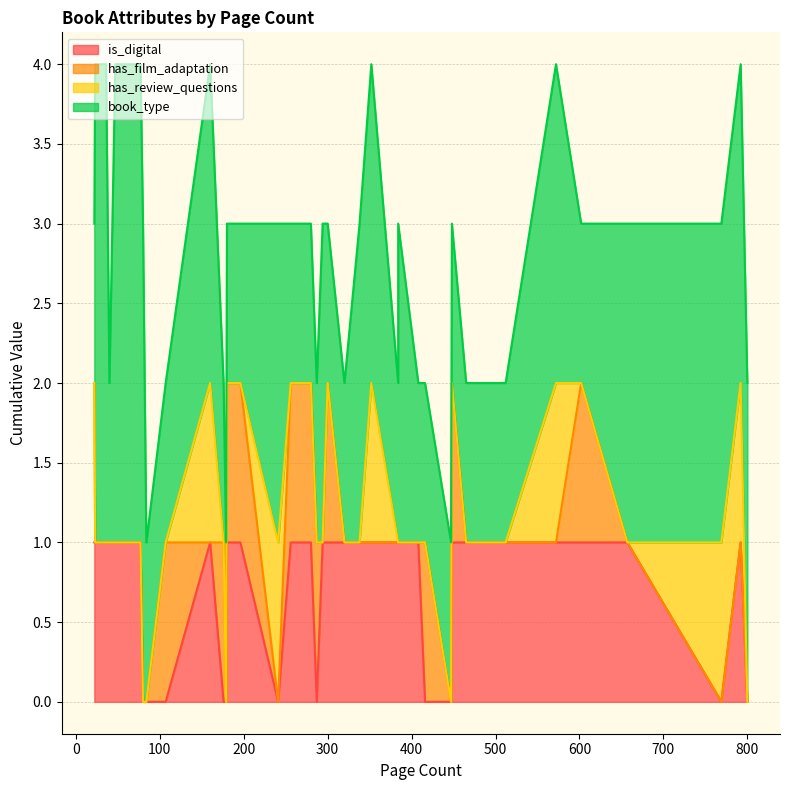

Which series has the largest total across all categories?

book_type